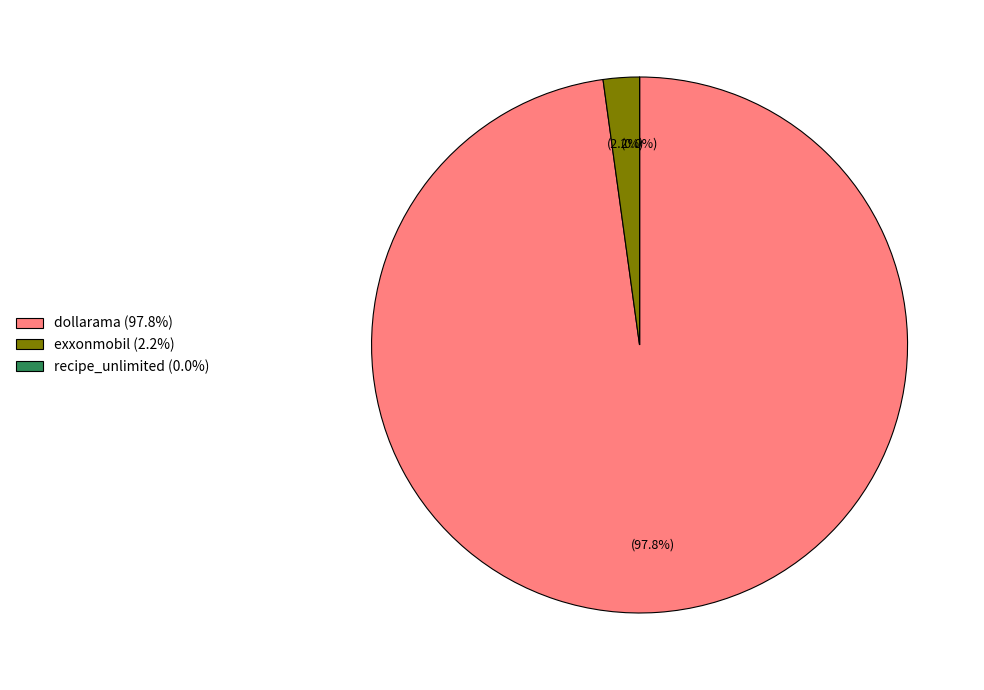

What is the total percentage of dollarama and recipe_unlimited?

97.8%